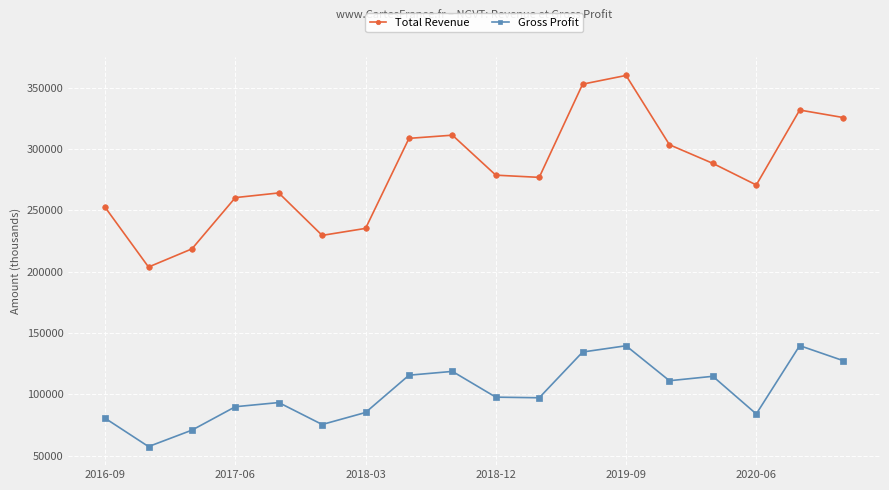

How many data points in Total Revenue are less than 278600?

9